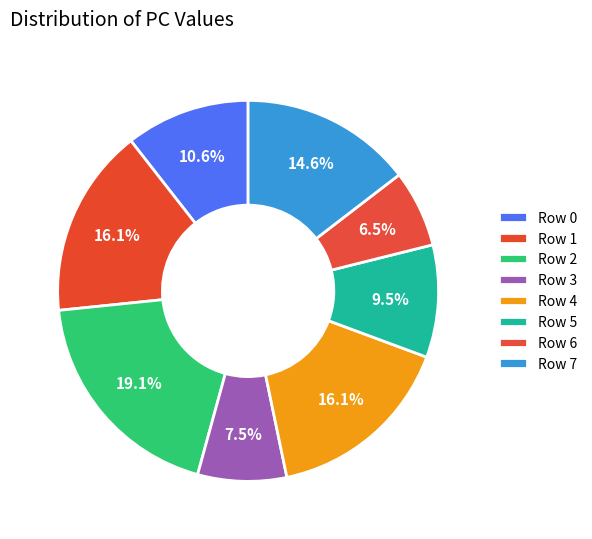

How many segments does this pie chart have?

8